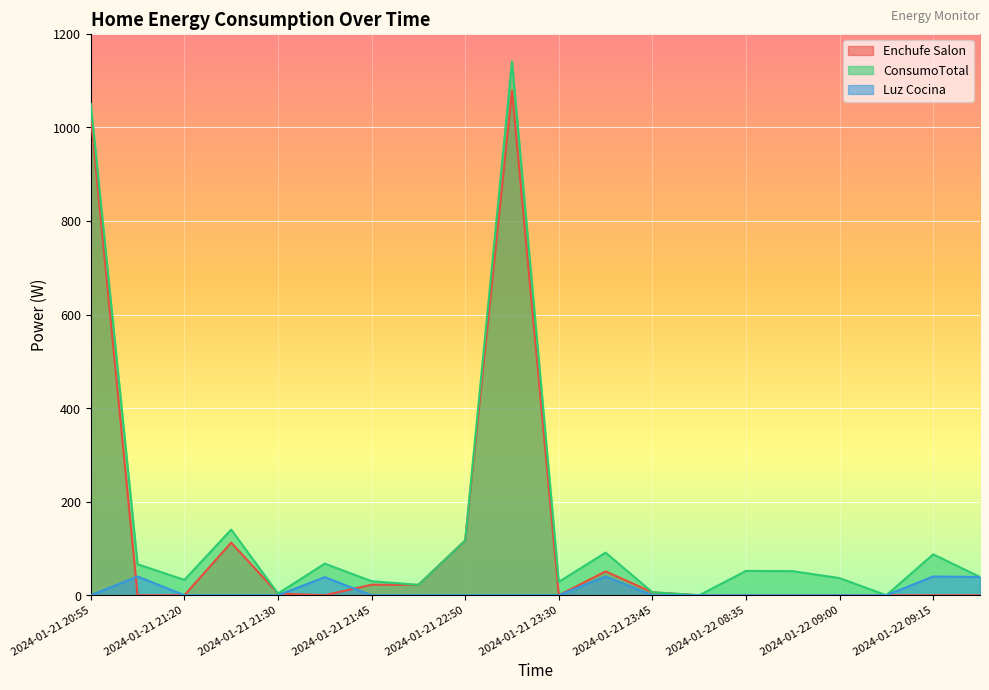

Which has a higher value, 2024-01-21 21:30 or 2024-01-22 09:15?

2024-01-21 21:30